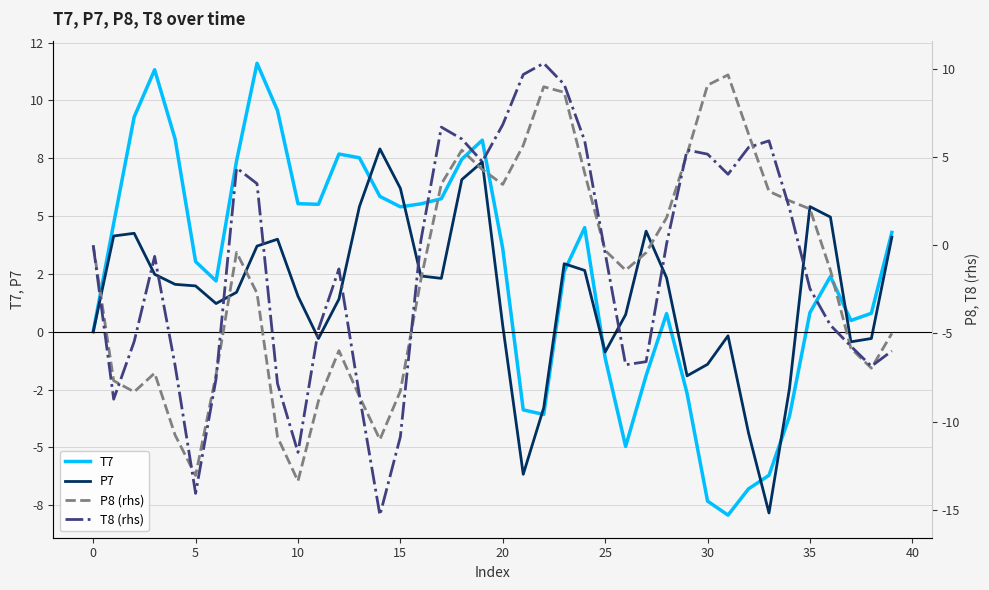

What is the approximate value of T7 at 34?

-3.7